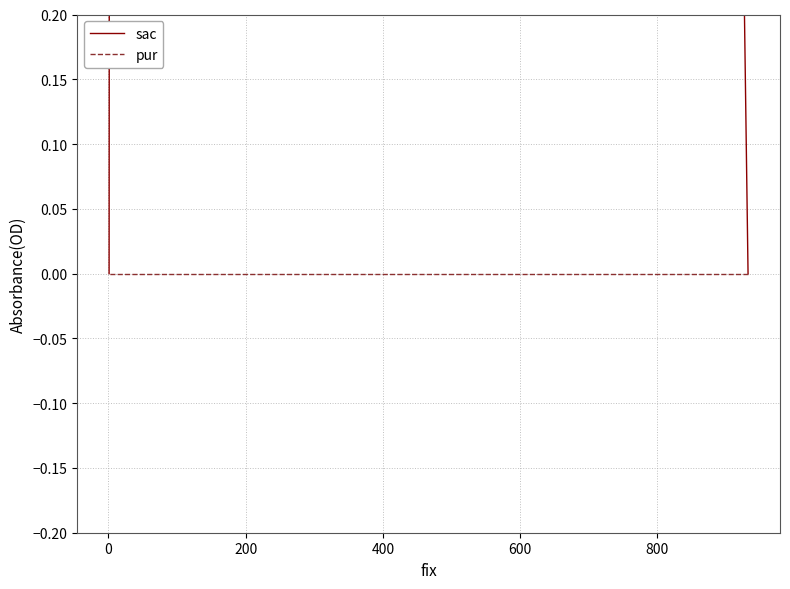

How many data points does each series have?

3